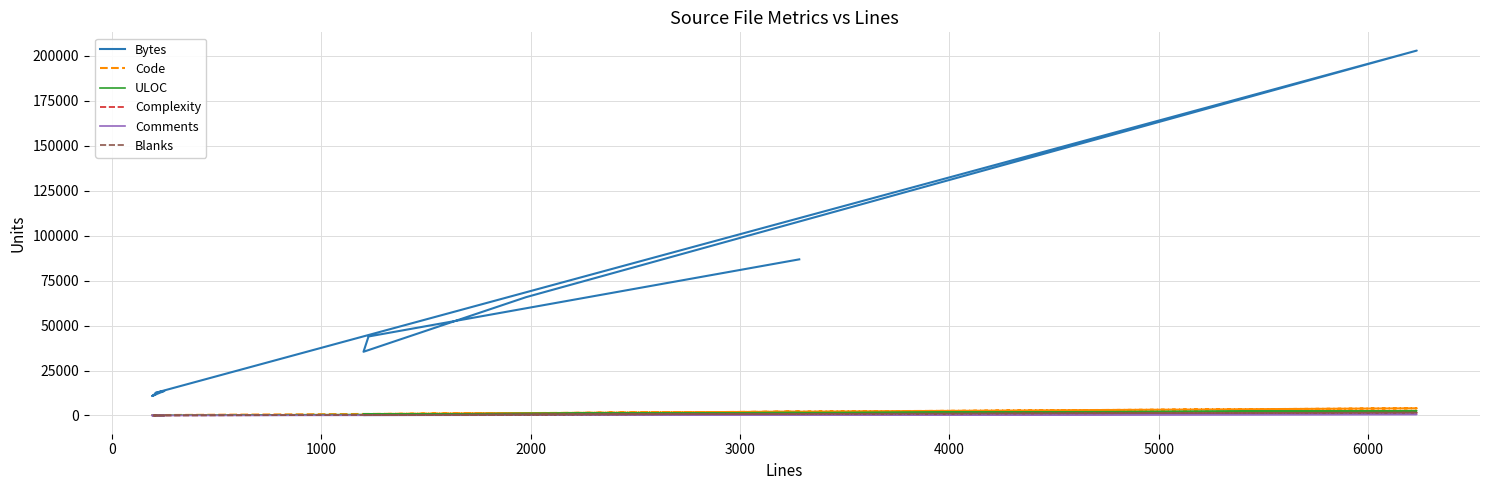

At how many categories does at least one series exceed 7588?

14